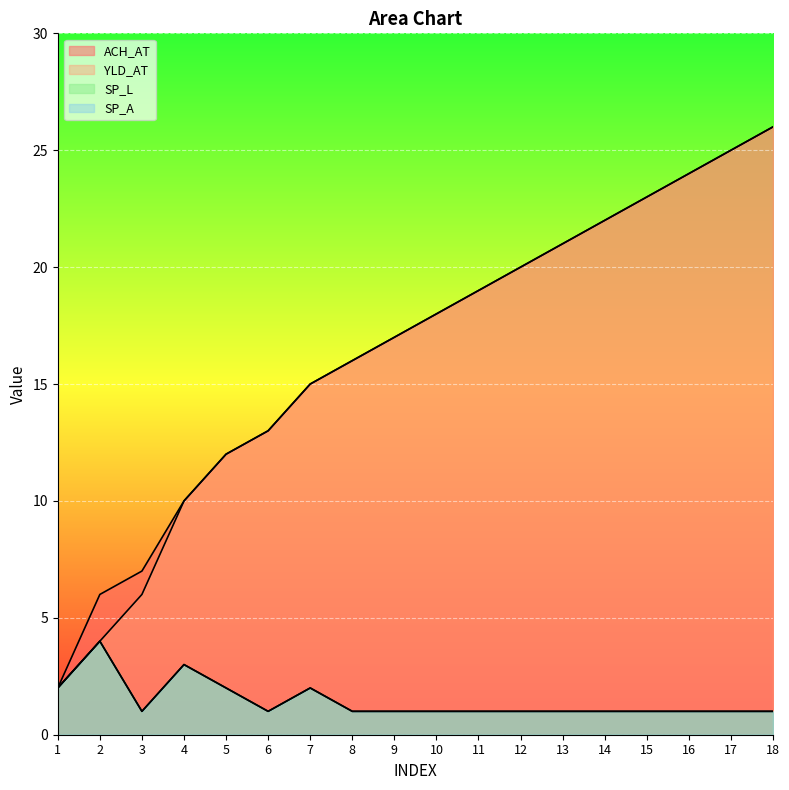

True or false: ACH_AT has a value of 11 at 14.

False